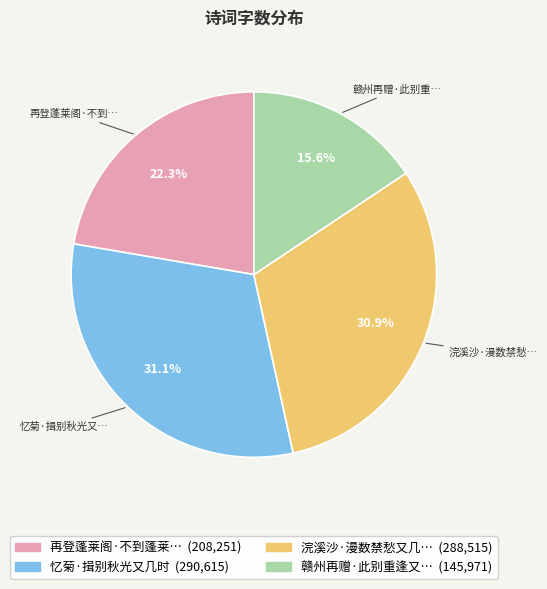

Is there any slice that represents more than half of the pie?

No